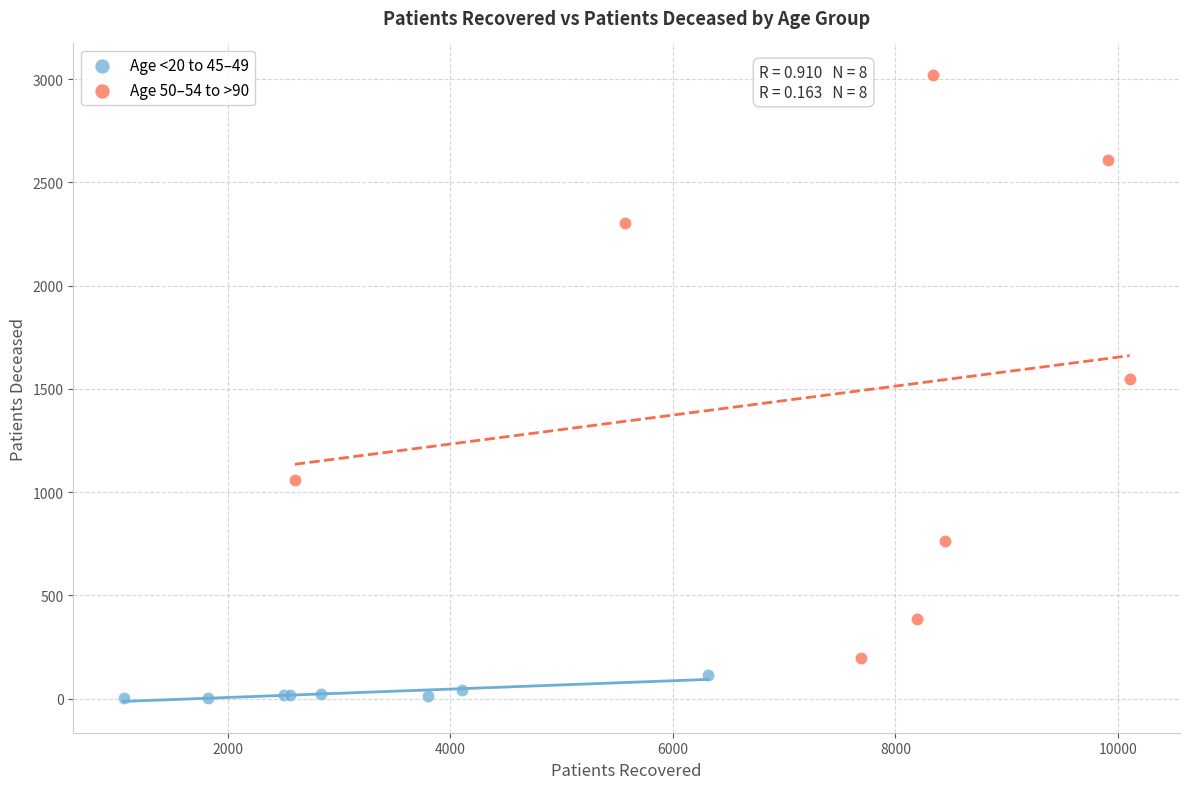

Which series reaches the maximum Y coordinate?

Age 50–54 to >90